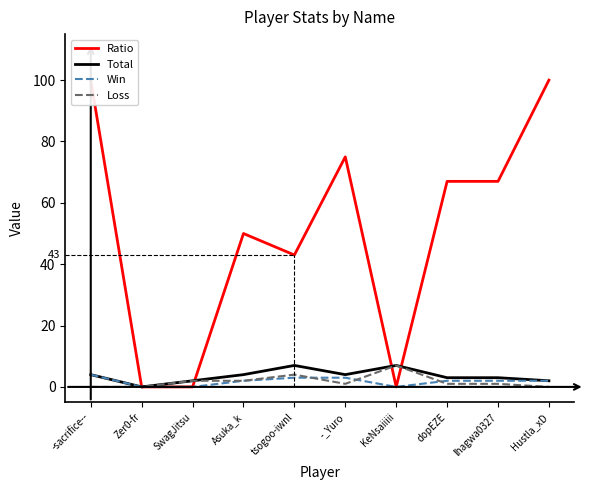

What is the approximate value of Loss at -_Yuro?

1